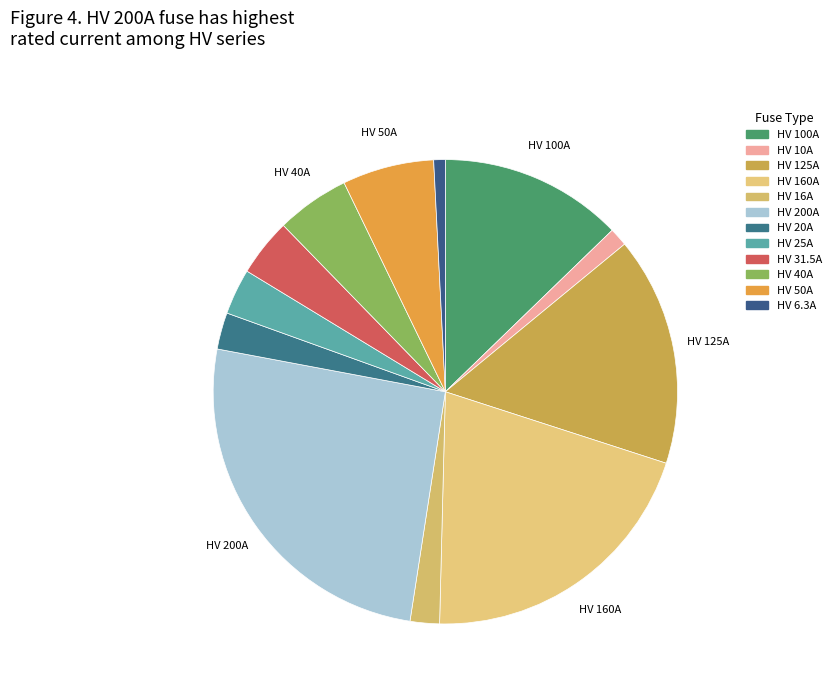

What is the ratio of the value at HV 50A to the value at HV 200A?

0.2